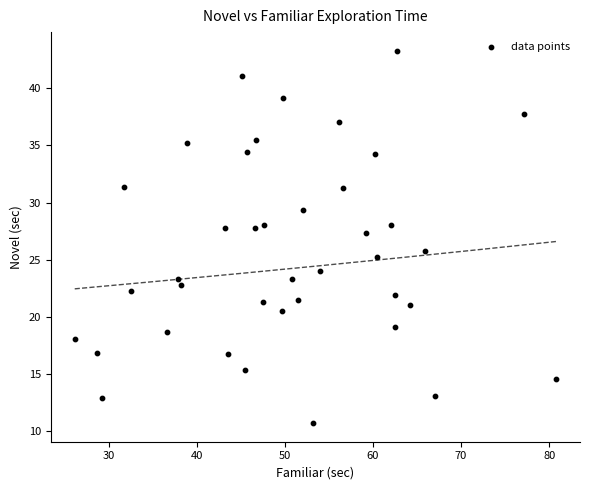

How many points are shown in the scatter plot?

39